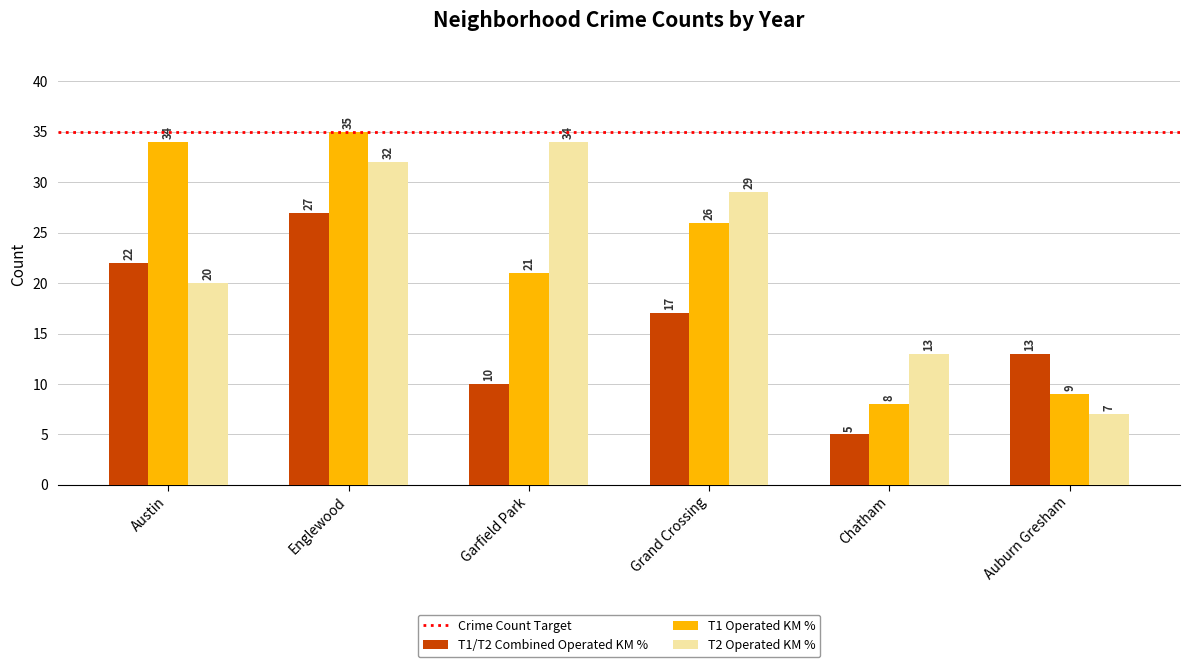

At Grand Crossing, list the series in order from largest to smallest.

T2 Operated KM %, T1 Operated KM %, T1/T2 Combined Operated KM %